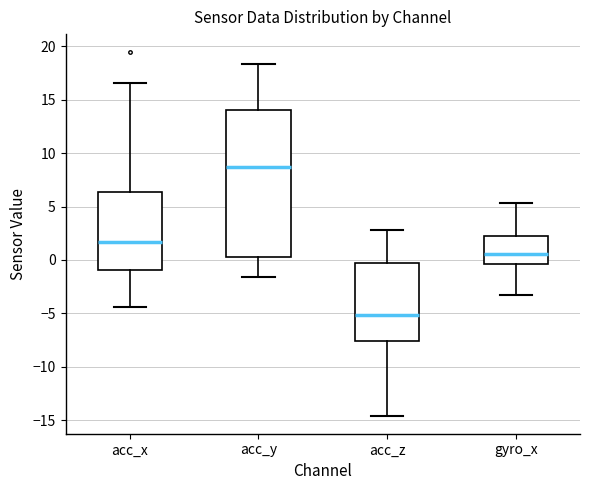

Reading left to right, read every box against the y-axis: the position of its median line, the range the box covers, and the ends of its whiskers. The values are not printed on the chart, so give them approximately, as read against the axis.

acc_x: median 1.5, box -1.0 to 6.5, whiskers -4.5 to 16.5
acc_y: median 8.5, box 0.5 to 14.0, whiskers -1.5 to 18.5
acc_z: median -5.0, box -7.5 to -0.5, whiskers -14.5 to 3.0
gyro_x: median 0.5, box -0.5 to 2.0, whiskers -3.0 to 5.5